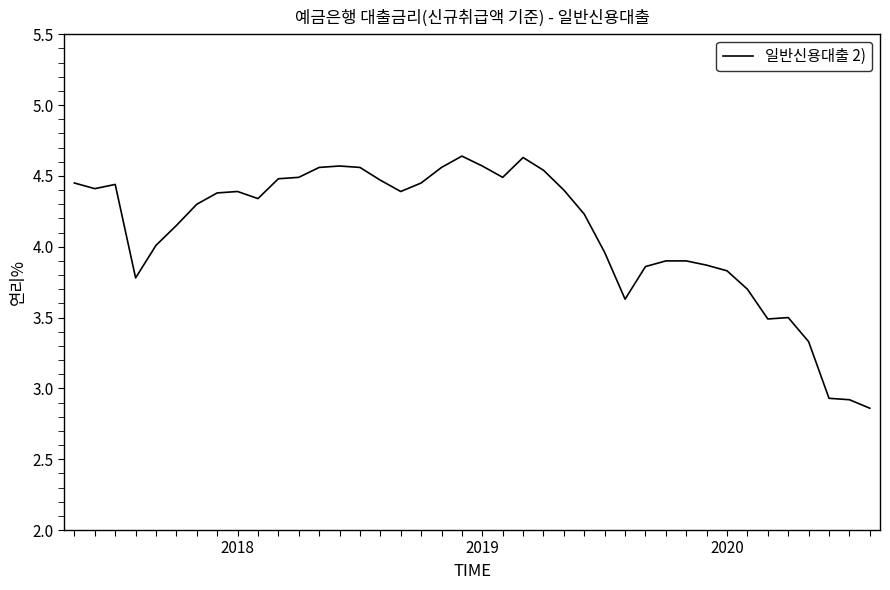

What is the difference between the maximum and minimum values?

1.8